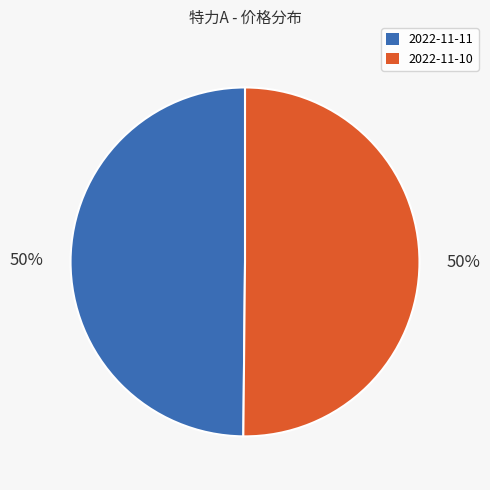

The 2022-11-10 slice represents 37% of the pie. True or false?

False